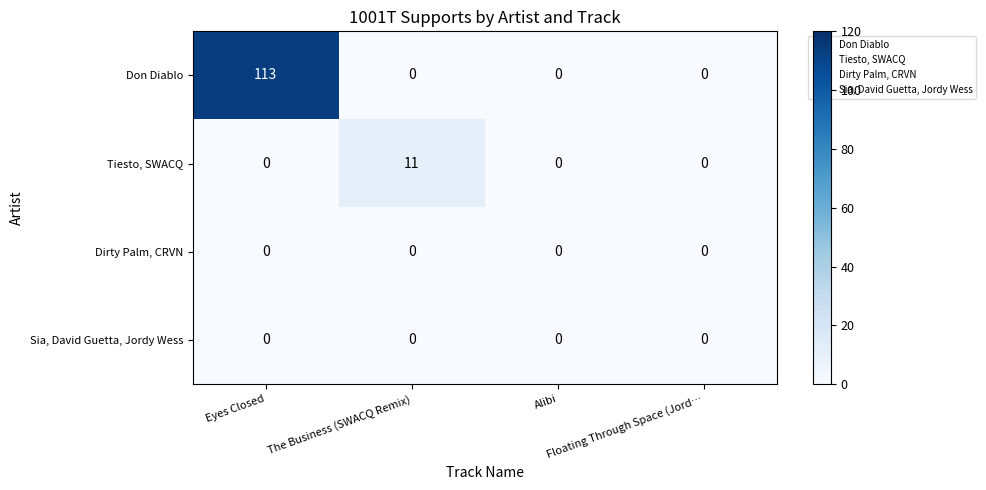

Which series has the widest spread of values?

Don Diablo